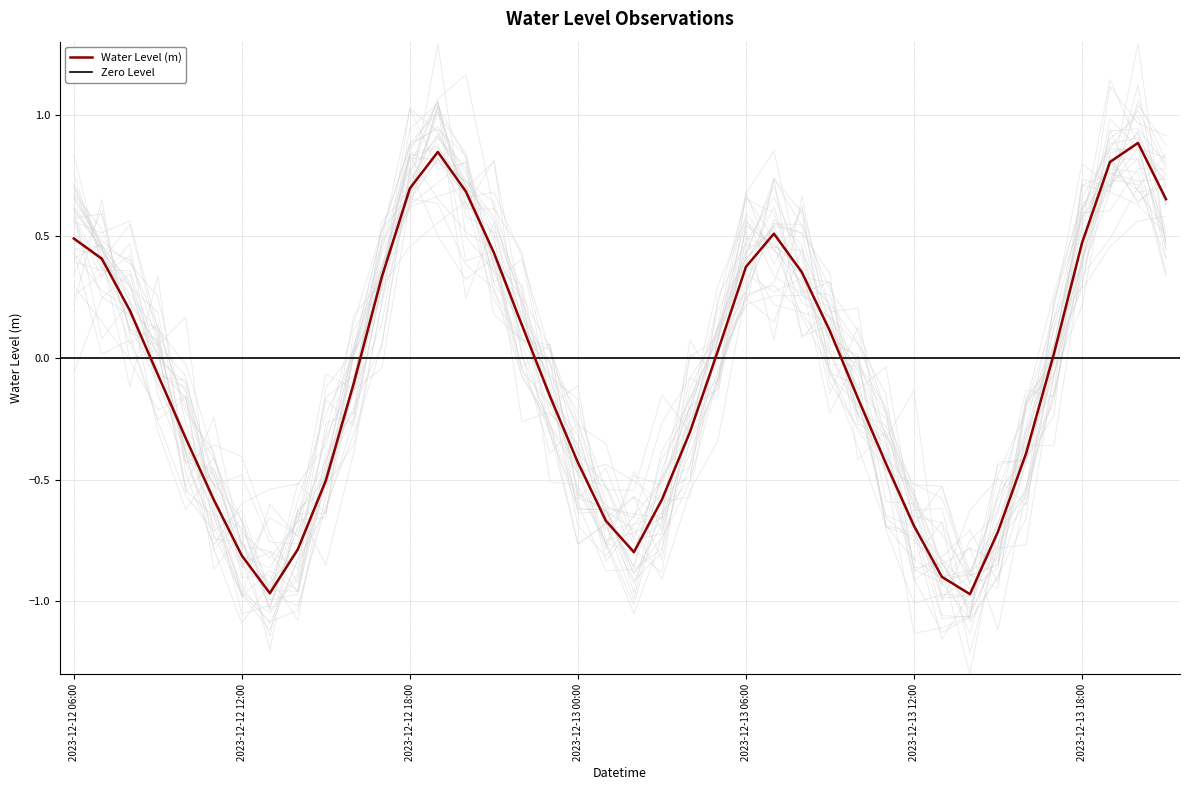

Rank the categories by value from highest to lowest.

2023-12-13 20:00, 2023-12-12 19:00, 2023-12-13 19:00, 2023-12-12 18:00, 2023-12-12 20:00, 2023-12-13 21:00, 2023-12-13 07:00, 2023-12-12 06:00, 2023-12-13 18:00, 2023-12-12 21:00, 2023-12-12 07:00, 2023-12-13 06:00, 2023-12-13 08:00, 2023-12-12 17:00, 2023-12-12 08:00, 2023-12-12 22:00, 2023-12-13 09:00, 2023-12-13 05:00, 2023-12-13 17:00, 2023-12-12 09:00, 2023-12-12 16:00, 2023-12-12 23:00, 2023-12-13 10:00, 2023-12-13 04:00, 2023-12-12 10:00, 2023-12-13 16:00, 2023-12-13 00:00, 2023-12-13 11:00, 2023-12-12 15:00, 2023-12-13 03:00, 2023-12-12 11:00, 2023-12-13 01:00, 2023-12-13 12:00, 2023-12-13 15:00, 2023-12-12 14:00, 2023-12-13 02:00, 2023-12-12 12:00, 2023-12-13 13:00, 2023-12-12 13:00, 2023-12-13 14:00